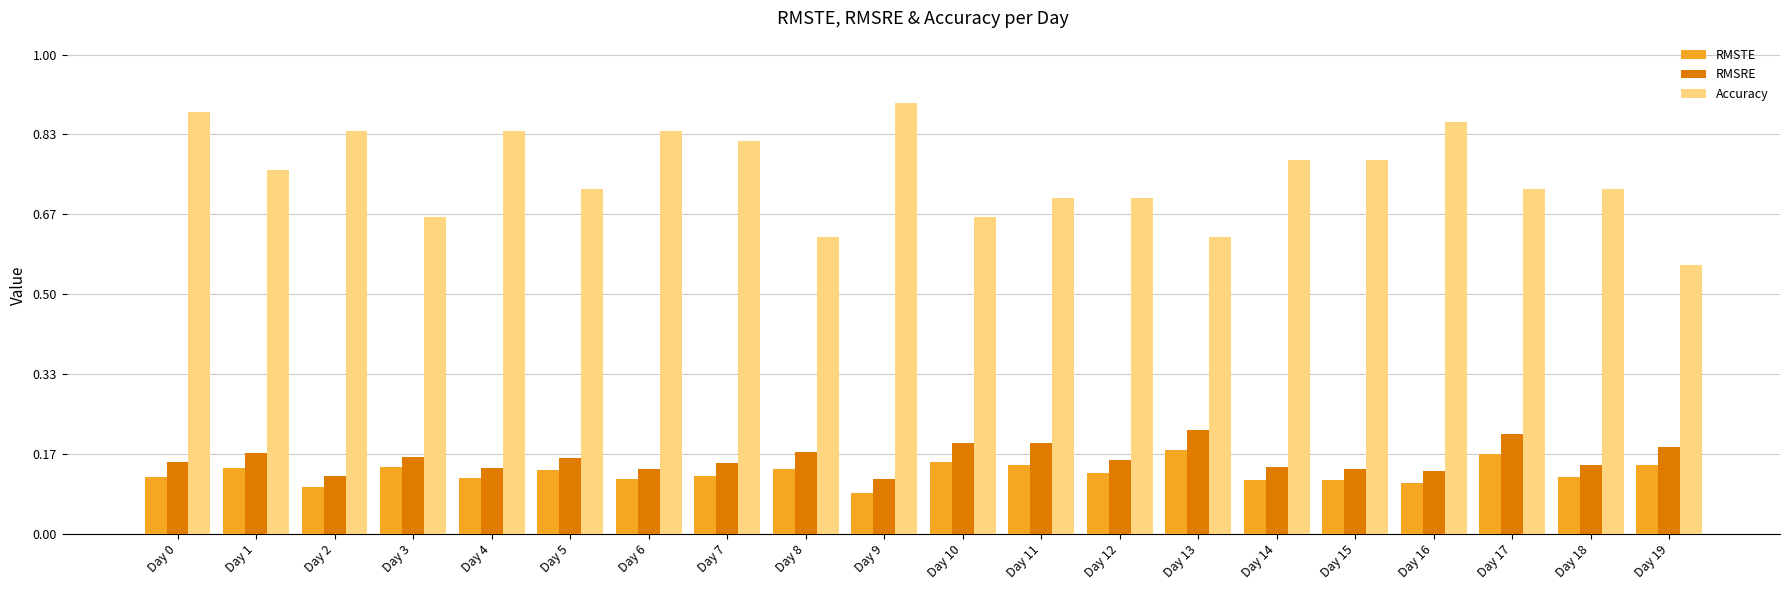

How many RMSTE values are between 0 and 1?

20